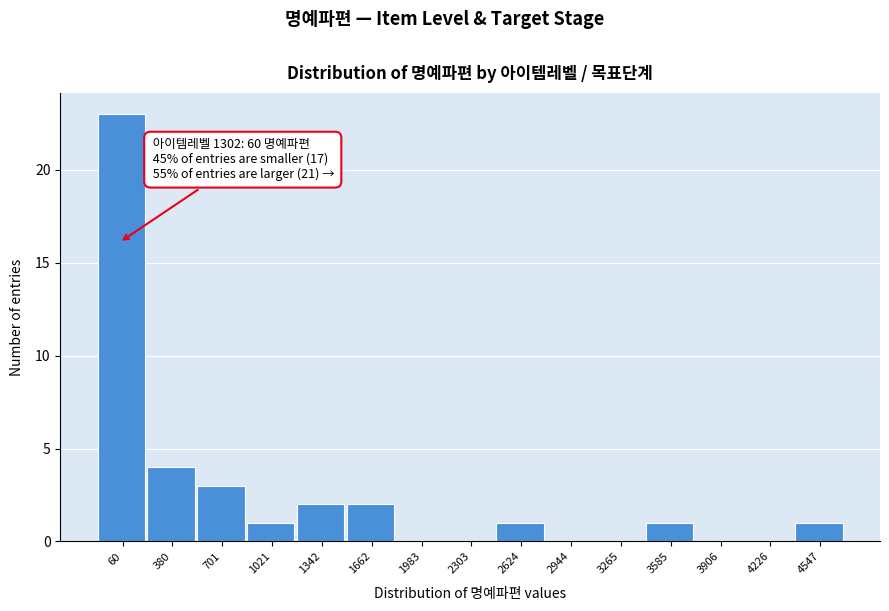

Reading right to left, list all the values displayed in this chart.

4547=1	4226=0	3906=0	3585=1	3265=0	2944=0	2624=1	2303=0	1983=0	1662=2	1342=2	1021=1	701=3	380=4	60=23